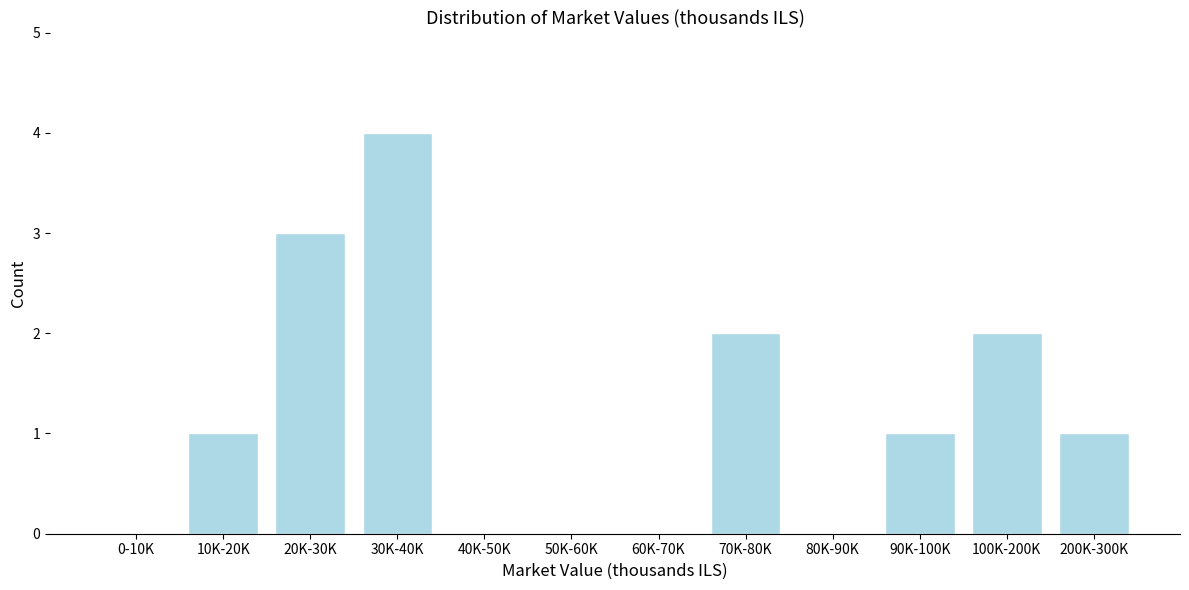

Reading left to right, what are all the values shown in this chart?

0-10K=0	10K-20K=1	20K-30K=3	30K-40K=4	40K-50K=0	50K-60K=0	60K-70K=0	70K-80K=2	80K-90K=0	90K-100K=1	100K-200K=2	200K-300K=1